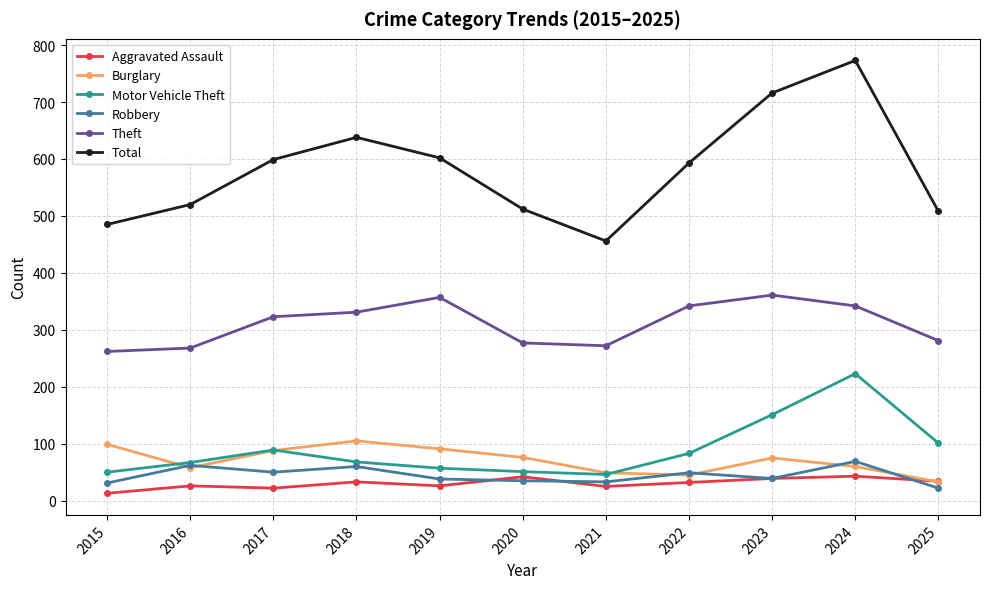

What is the difference between the Robbery values at 2023 and 2022?

10